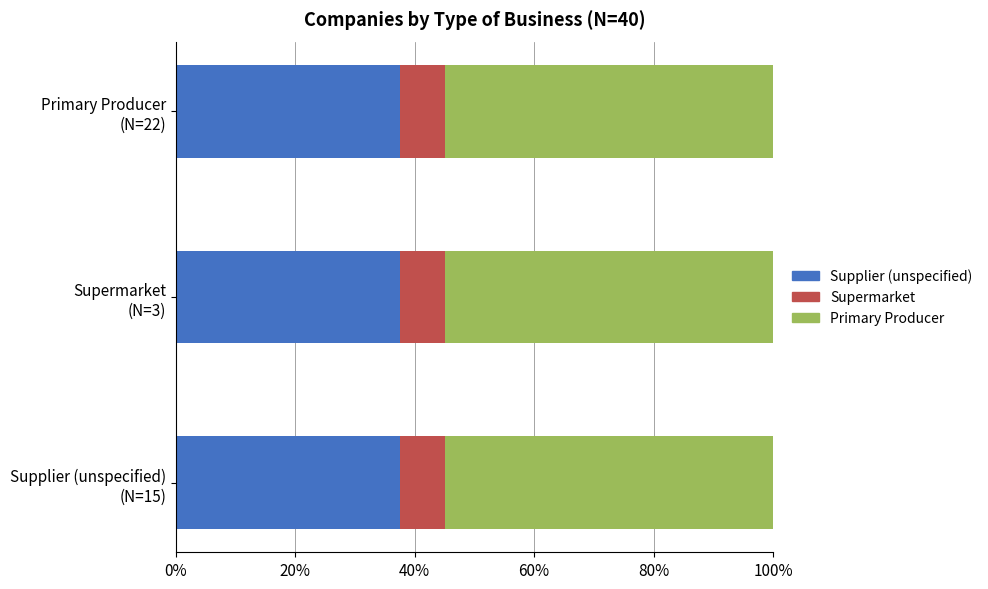

What is the minimum value for Supplier (unspecified)?

37.5